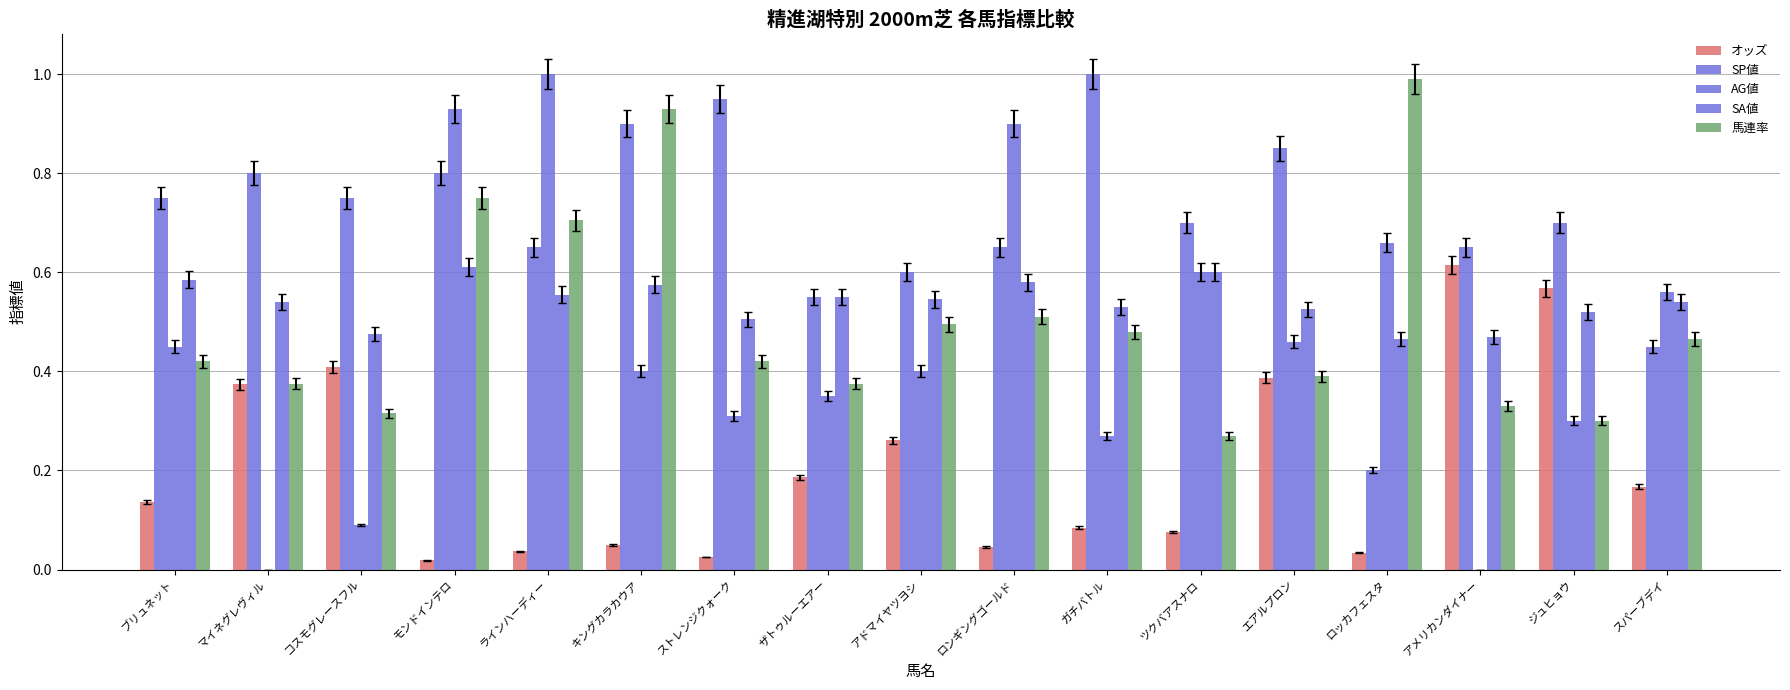

The 馬連率 series shows 0.5 at ガチバトル. True or false?

True